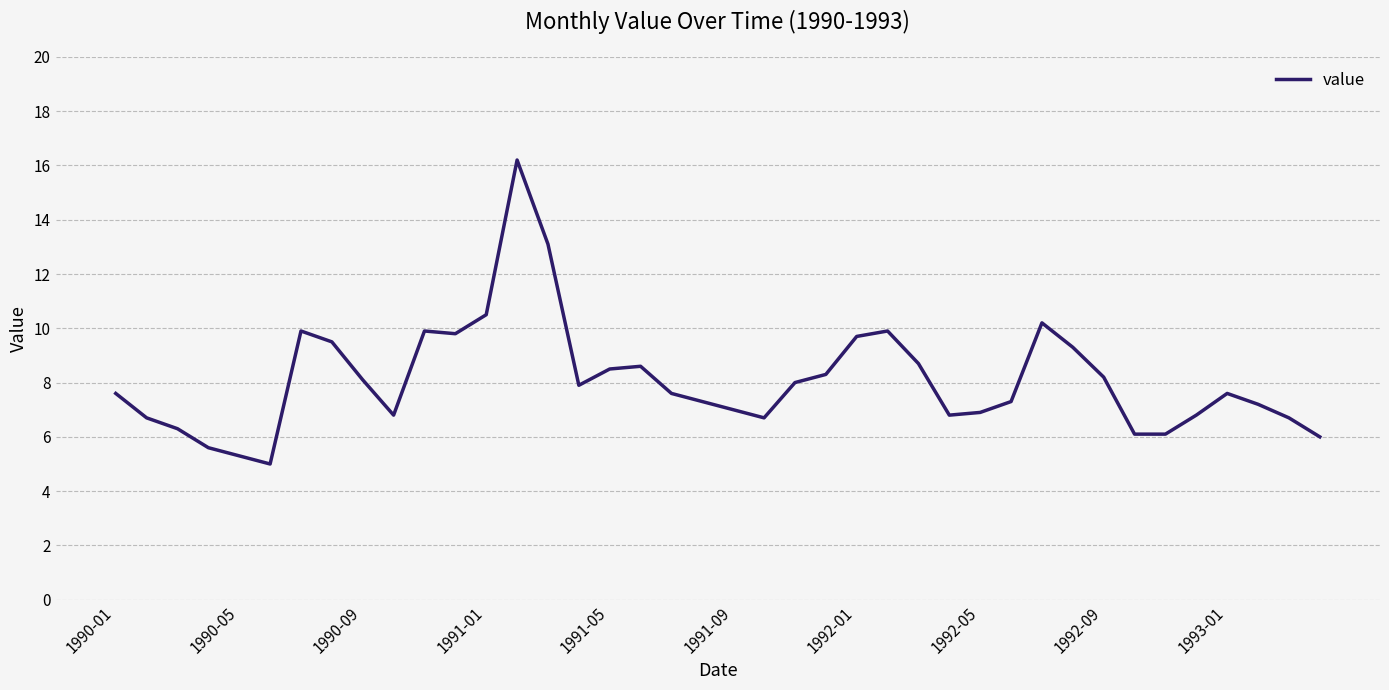

What is the minimum value shown in the chart?

5.0